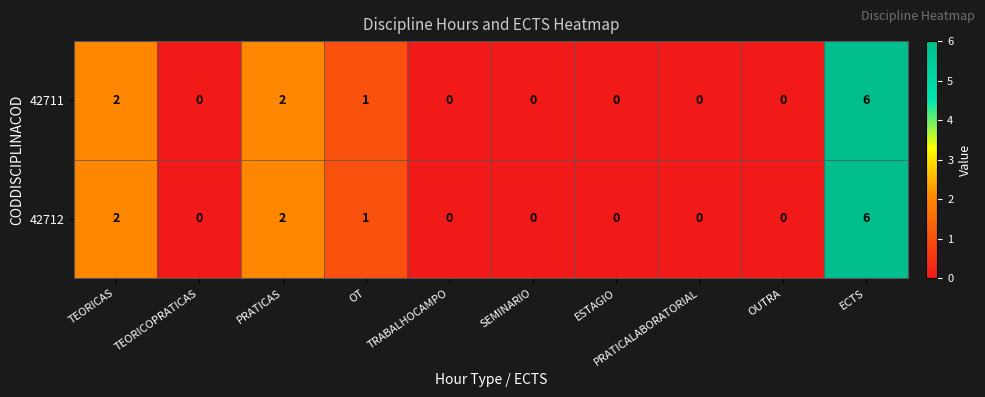

What is the greatest value displayed?

6